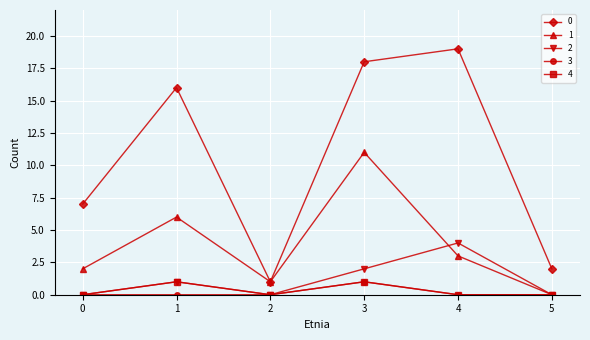

The value of 4 at 0 is 0. True or false?

True